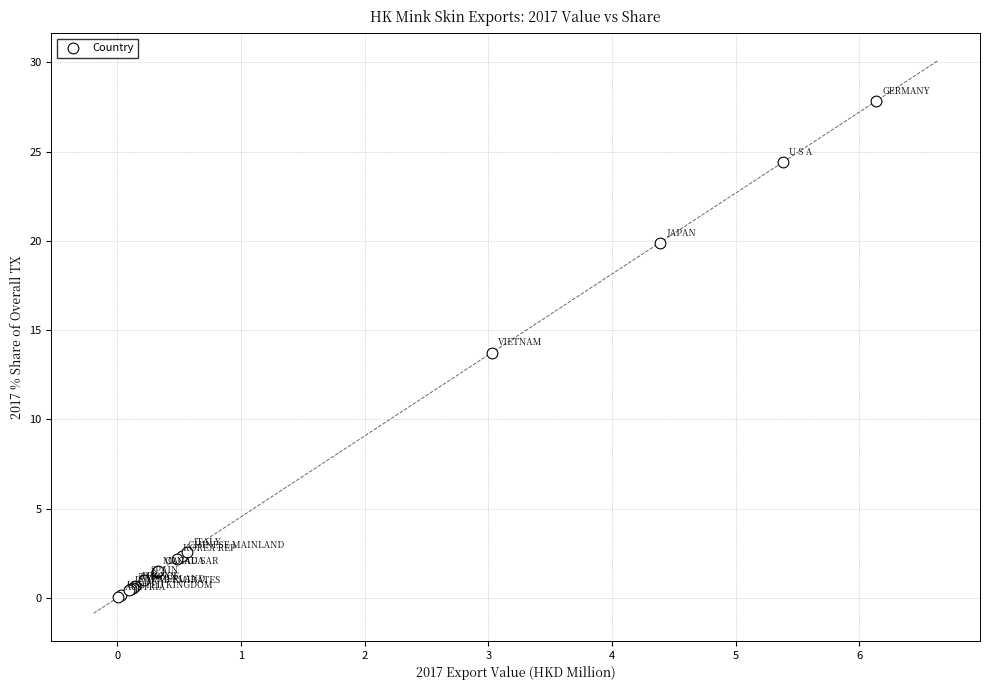

What Y value in the scatter plot is closest to 13?

13.7